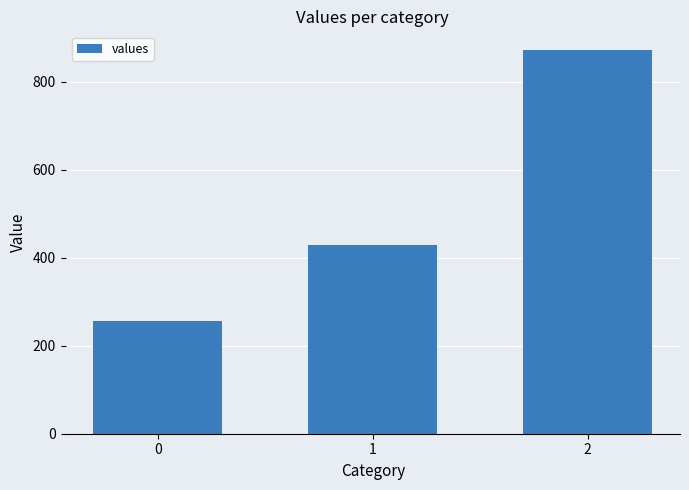

What is the value of the 1st bar from the left?

257.1